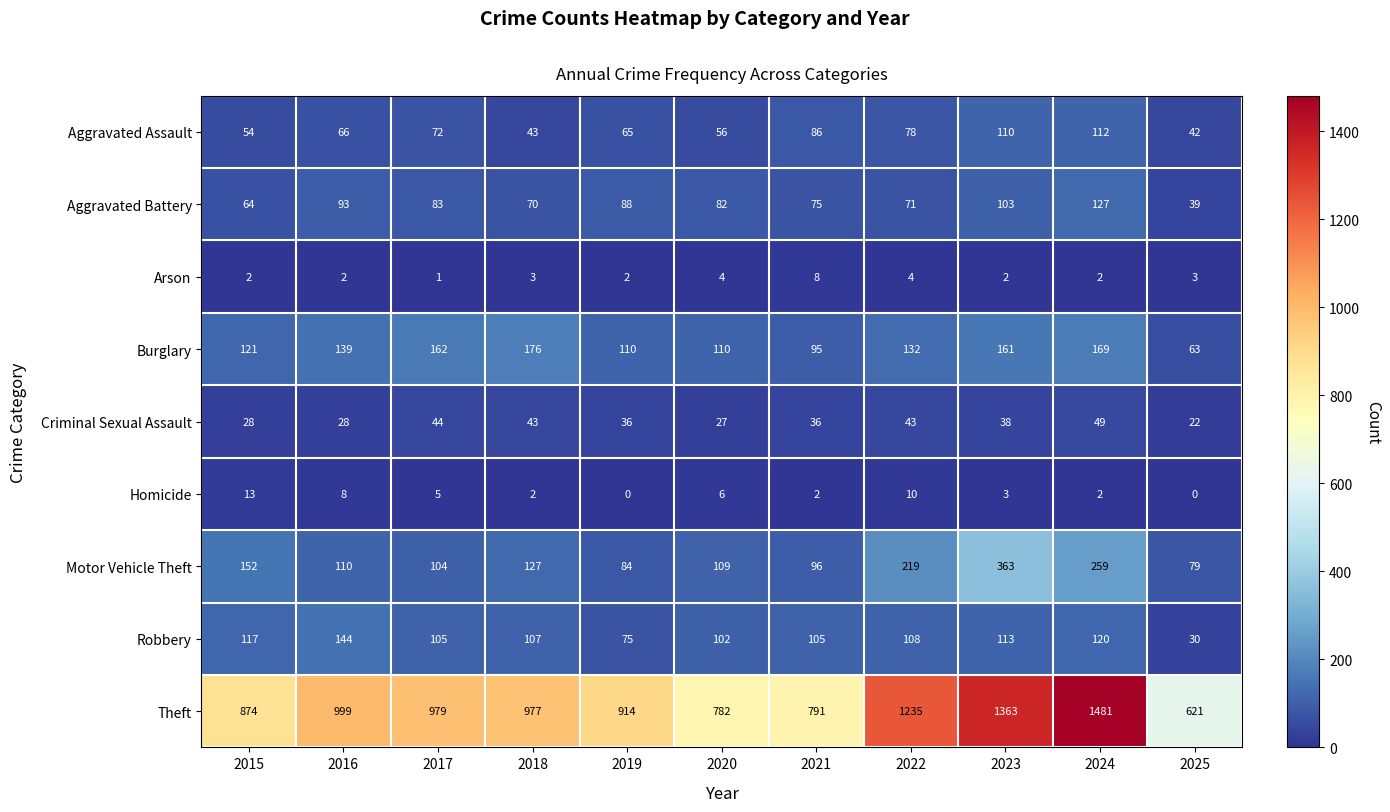

Which series has the largest total across all categories?

Theft